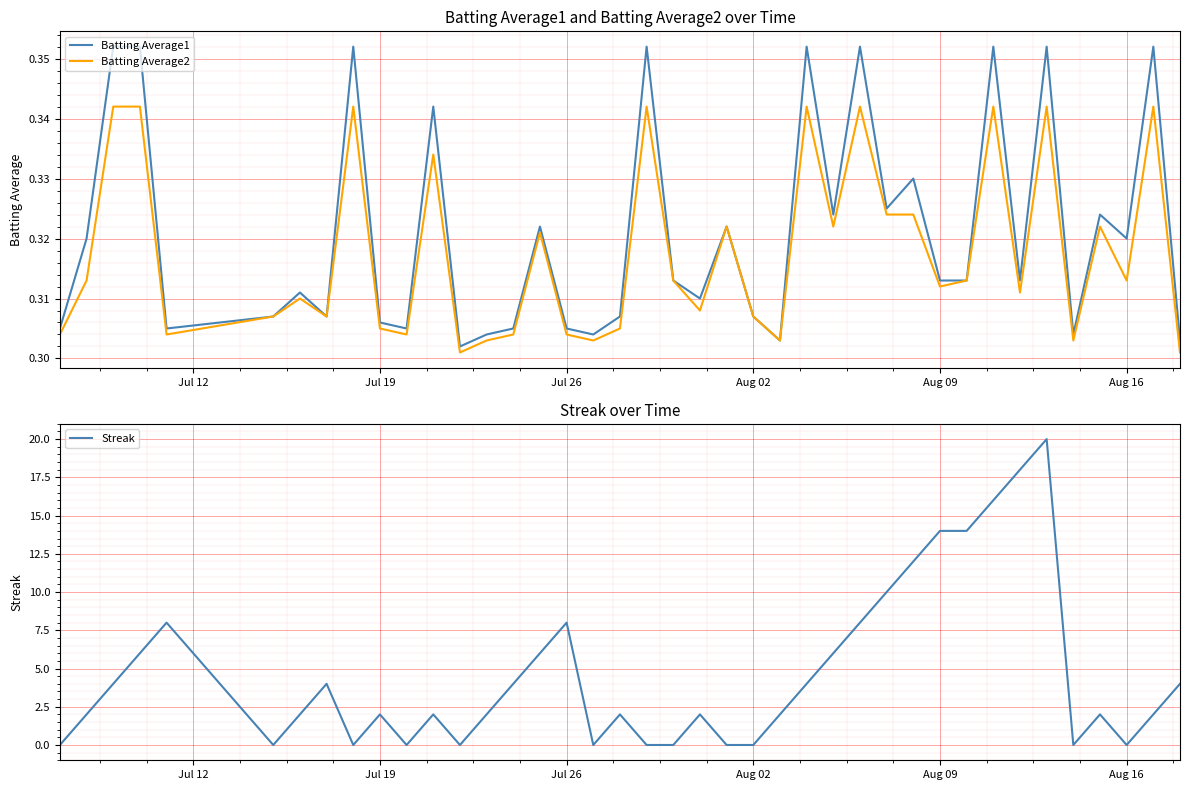

List the series in order of their peak value, lowest first.

Batting Average2, Batting Average1, Streak